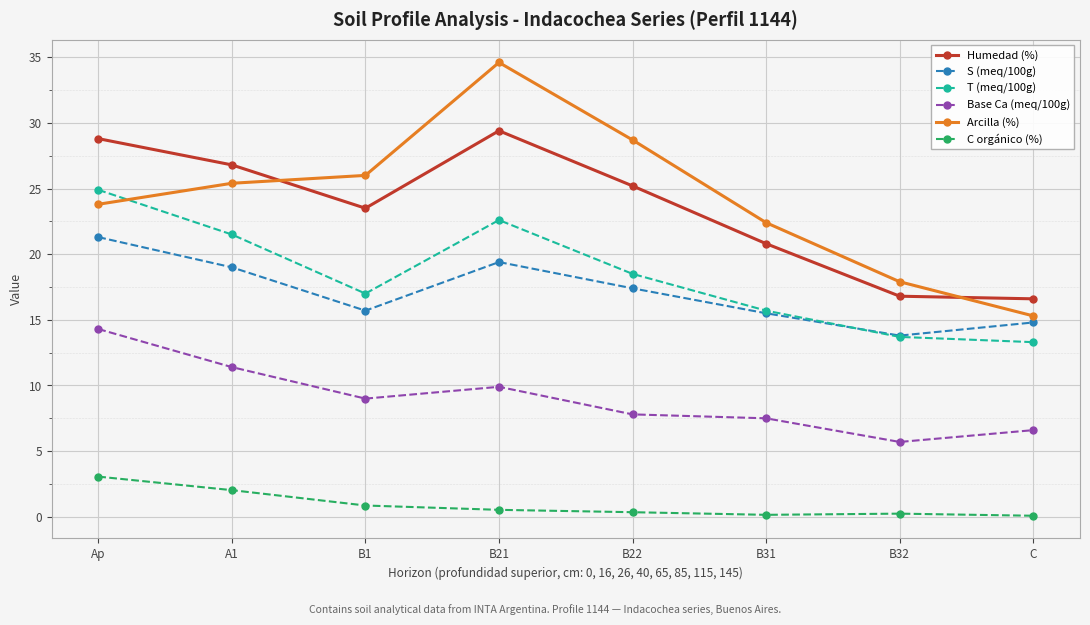

What is the maximum value shown in the chart?

34.6